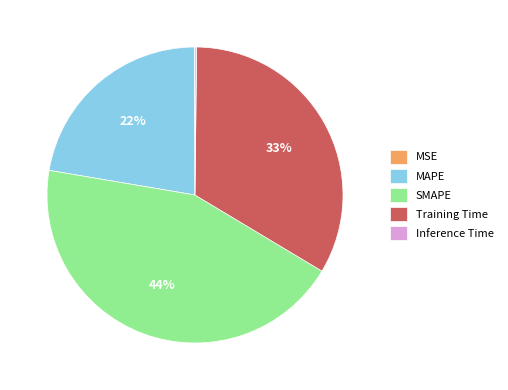

The SMAPE slice represents 44% of the pie. True or false?

True